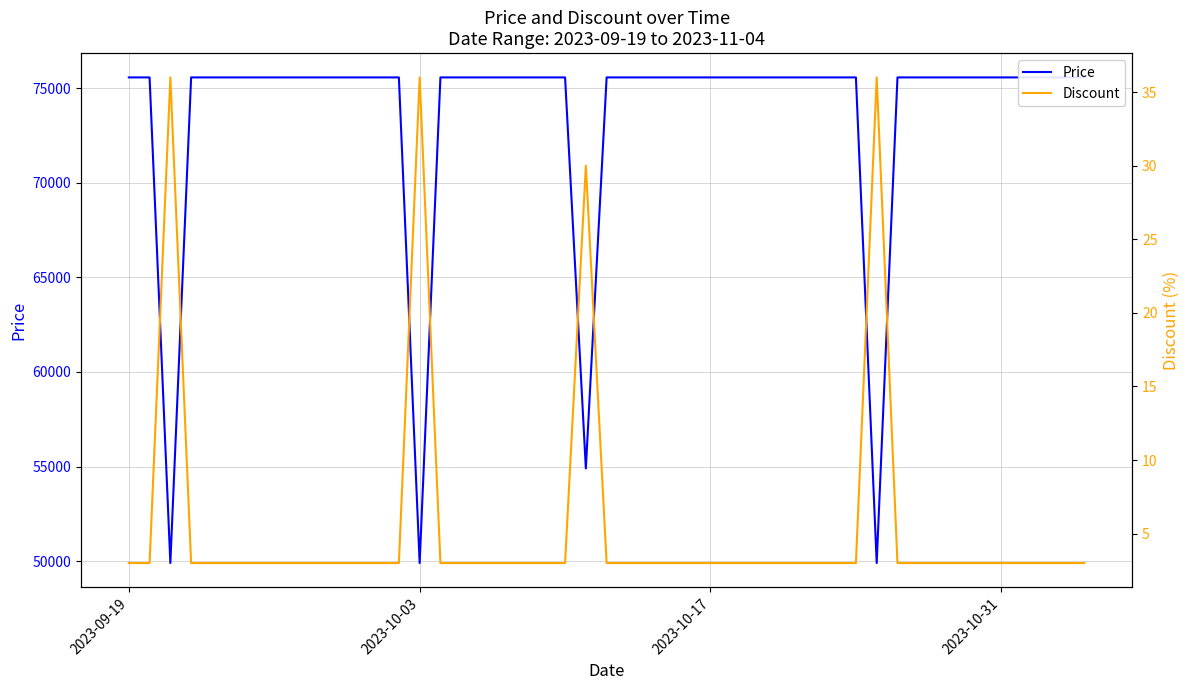

What are all the series names shown in the legend?

Price, Discount